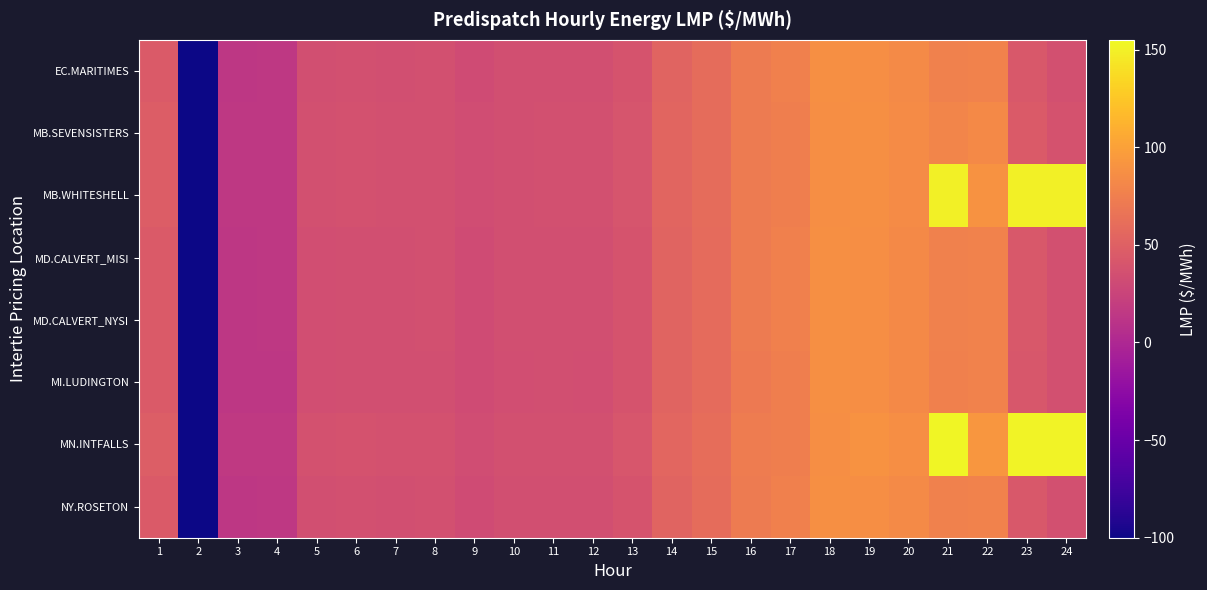

Between 10 and 12, which is larger?

10